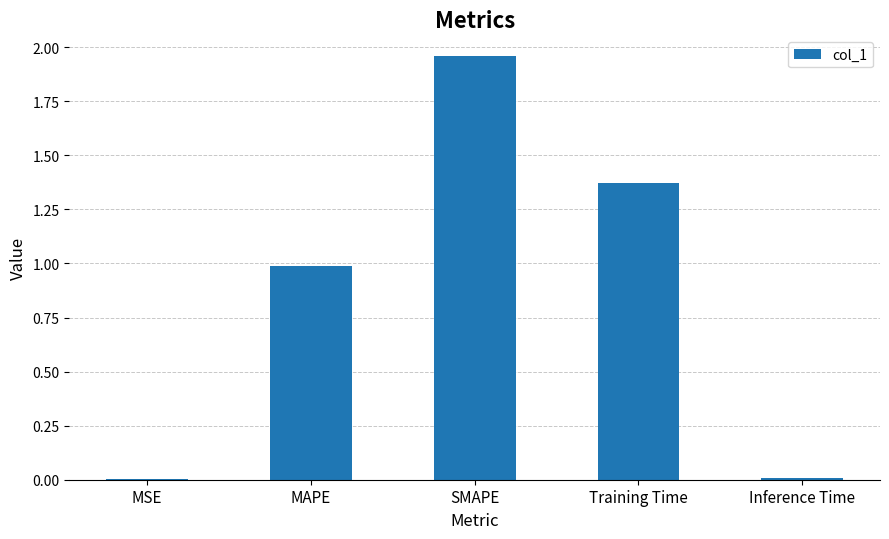

Which category has the highest value across all series?

SMAPE